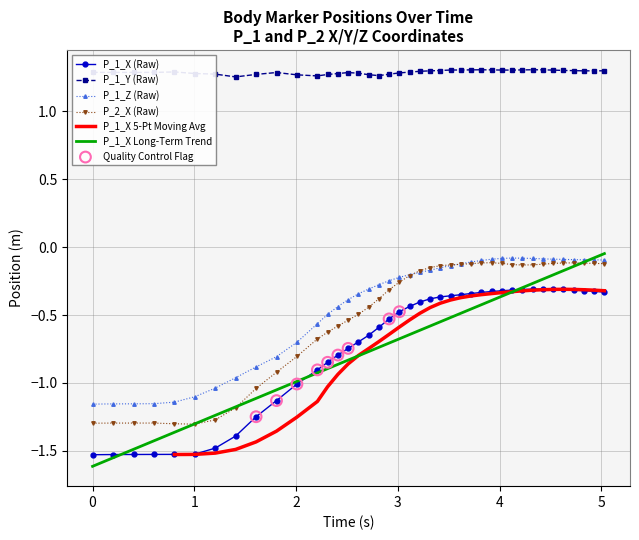

True or false: P_1_Y (Raw) and P_1_Z (Raw) cross at least once.

False